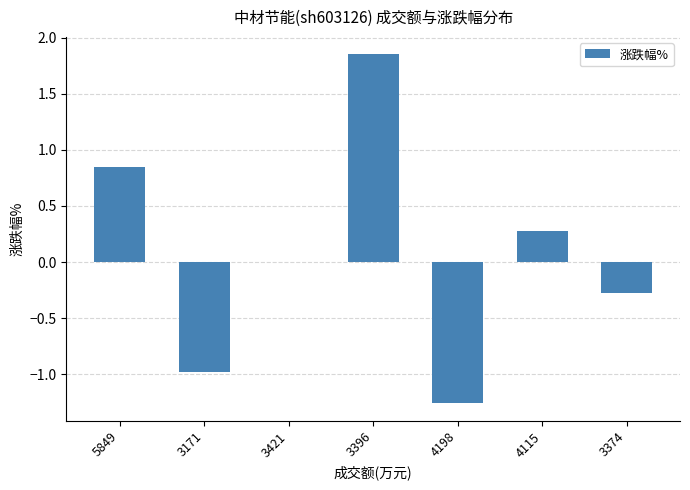

At which category does the chart reach its peak across all series?

3396